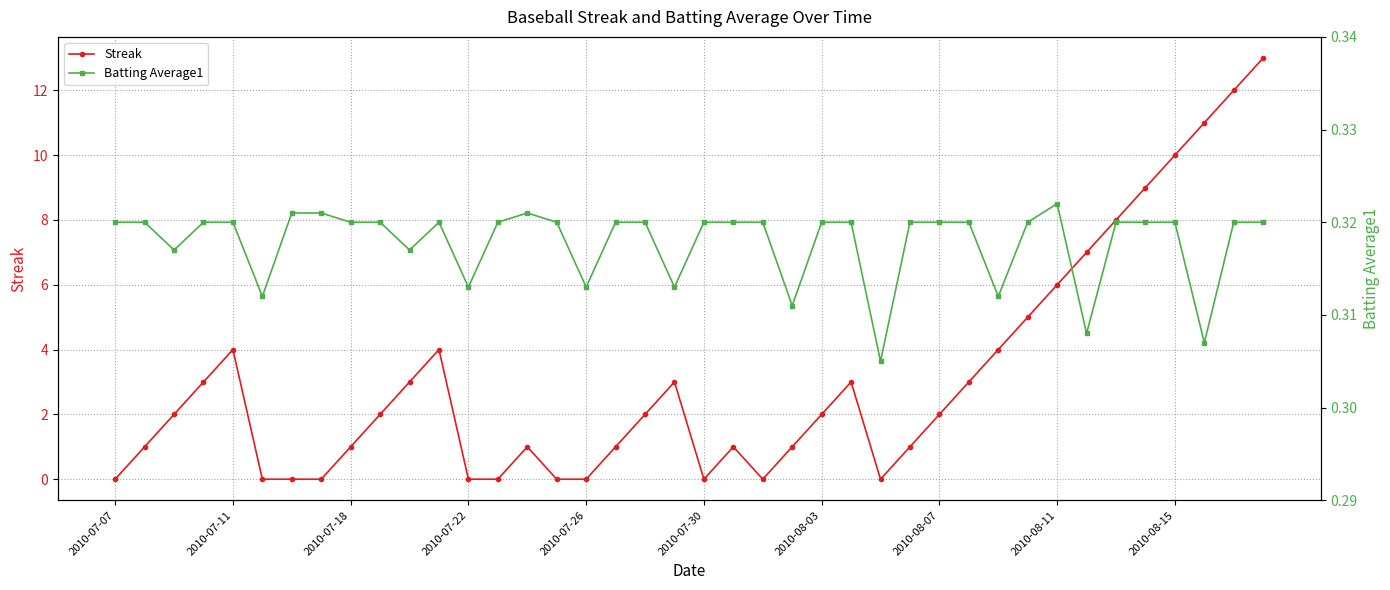

True or false: Streak has more than 1 points higher than both neighbors.

True